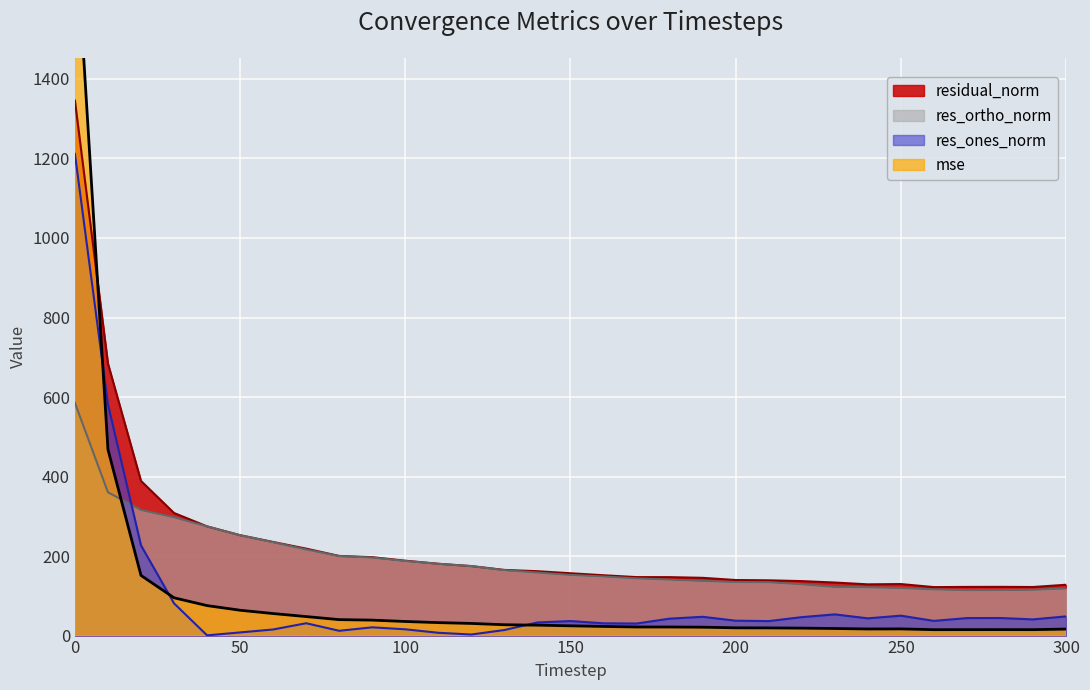

What is the difference between the maximum and minimum values in the residual_norm series?

1223.7